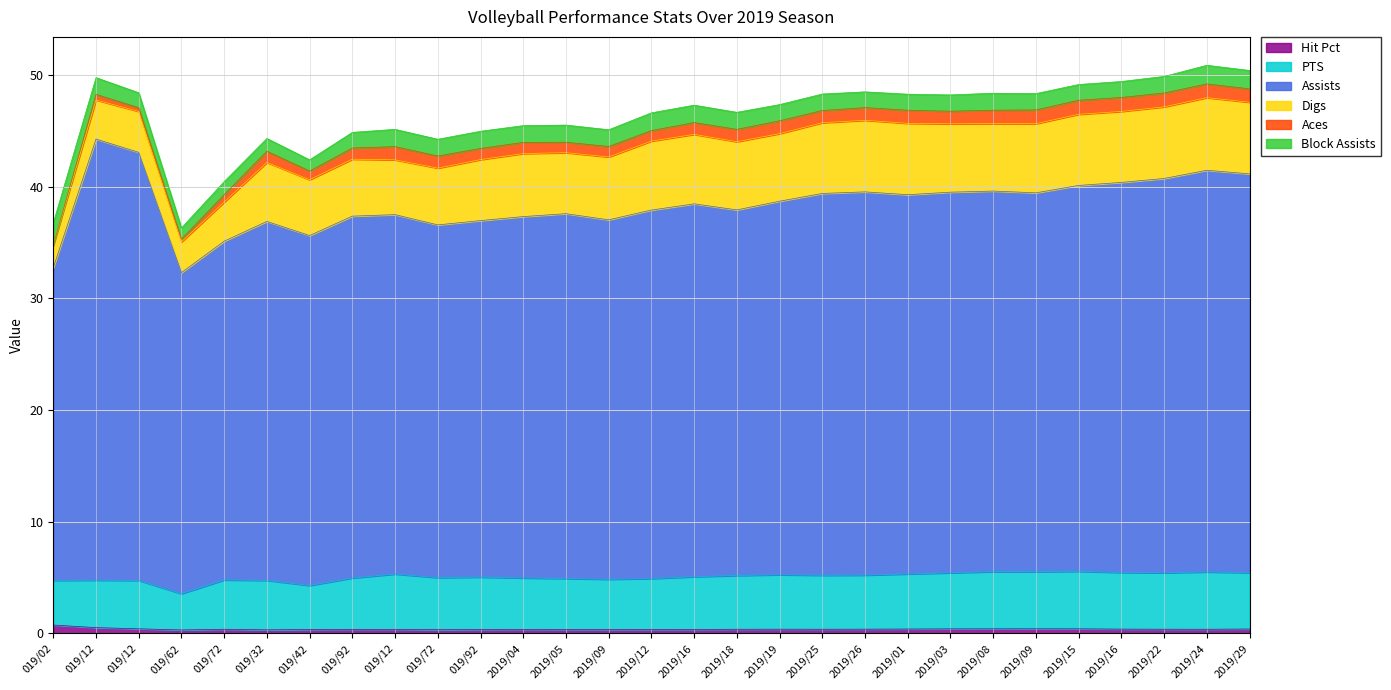

What are all the series names shown in the legend?

Hit Pct, PTS, Assists, Digs, Aces, Block Assists